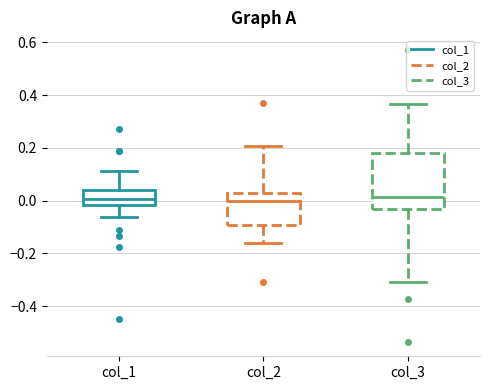

Comparing the boxes themselves (not the whiskers), which one is the tallest?

col_3